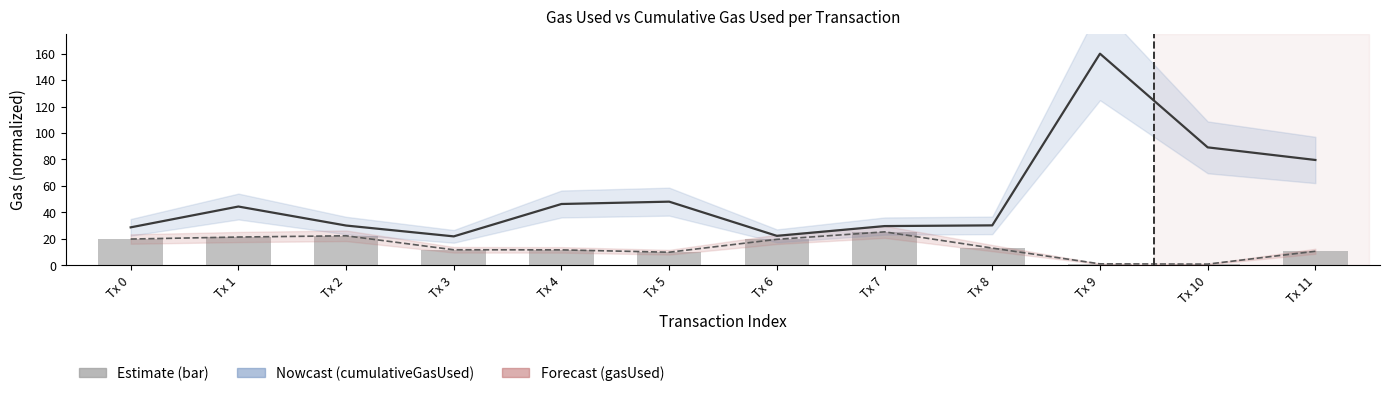

Rank the series by their maximum value, from lowest to highest.

gasUsed, cumulativeGasUsed